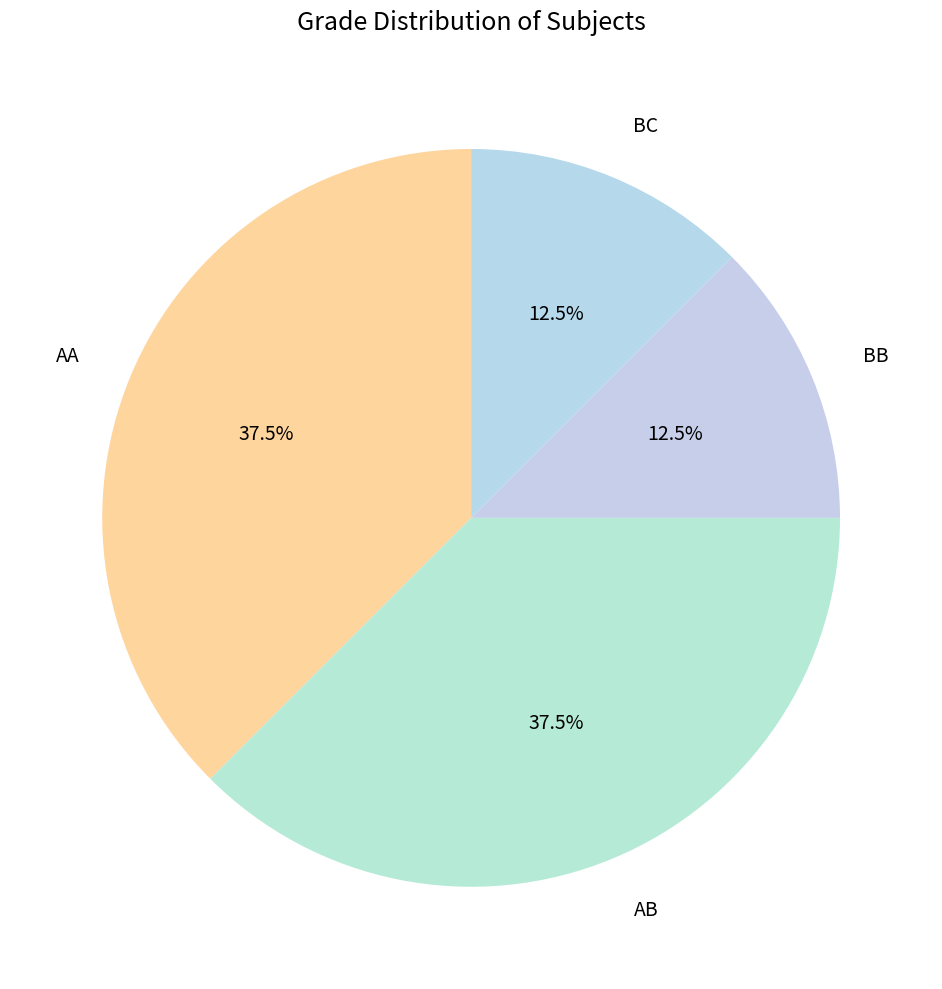

What portion of the pie excludes BB?

87.5%